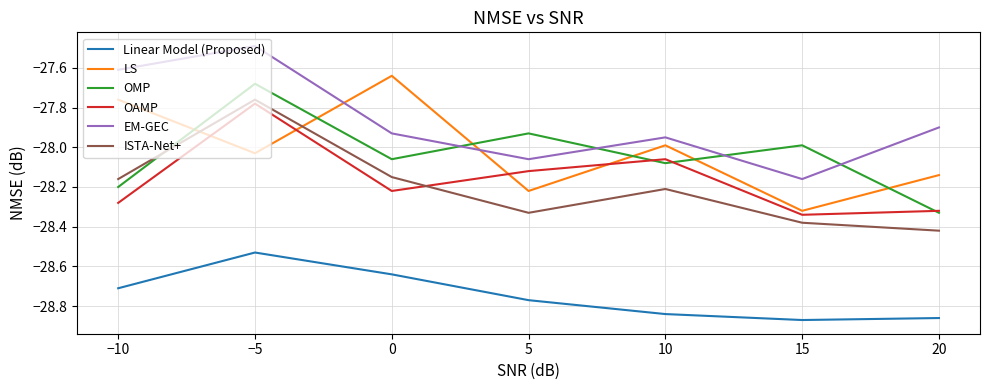

Rank the series at 0 from highest to lowest value.

LS, EM-GEC, OMP, ISTA-Net+, OAMP, Linear Model (Proposed)